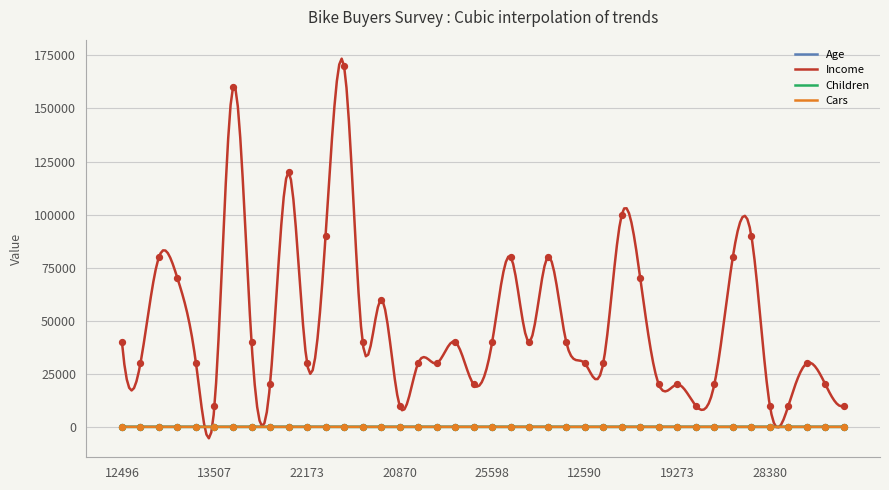

Which series has the largest Y range (max minus min)?

Income